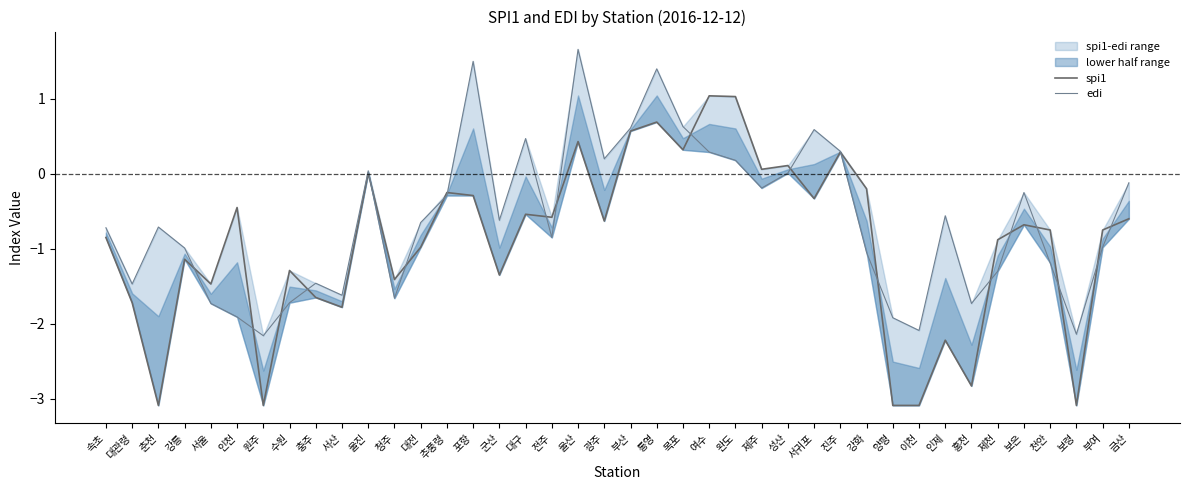

True or false: spi1 has more than 1 points higher than both neighbors.

True